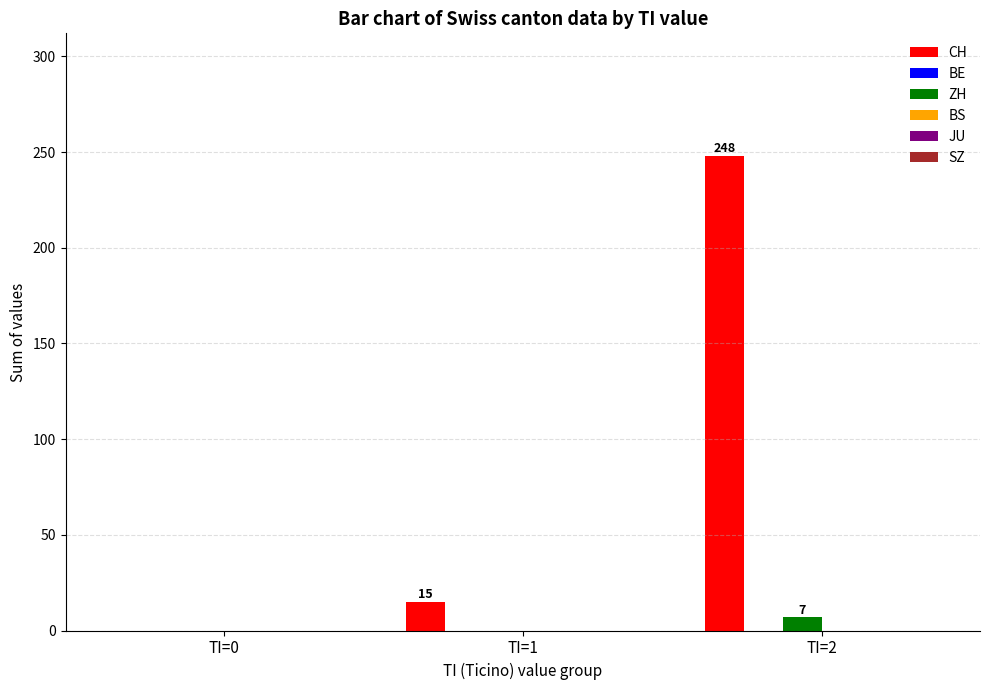

True or false: CH has a value of -124 at TI=0.

False